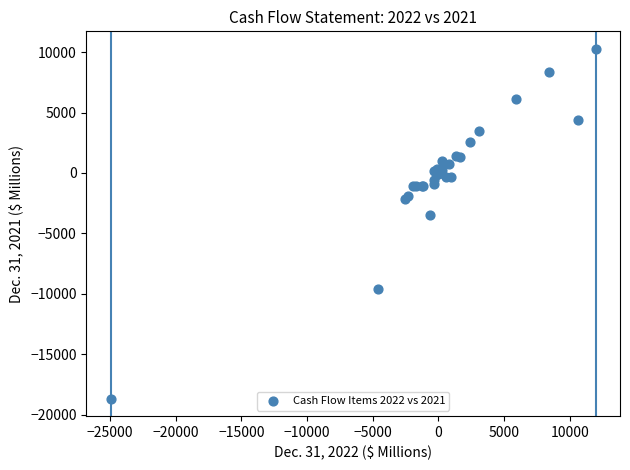

What Y value in the scatter plot is closest to -4200?

-3476